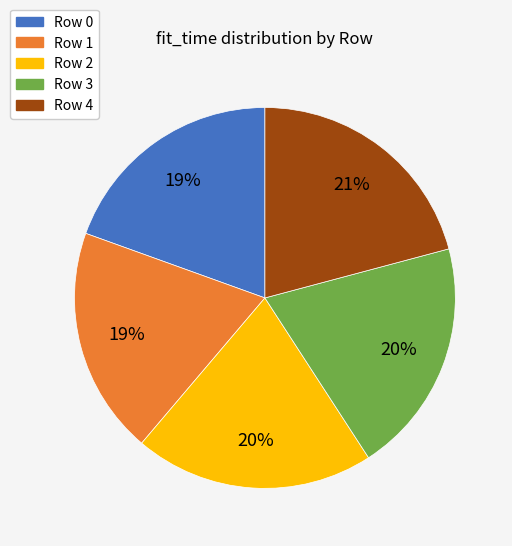

The Row 1 slice represents 19% of the pie. True or false?

True